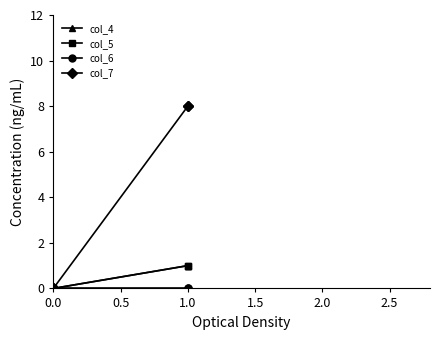

True or false: col_5 and col_6 cross at least once.

False